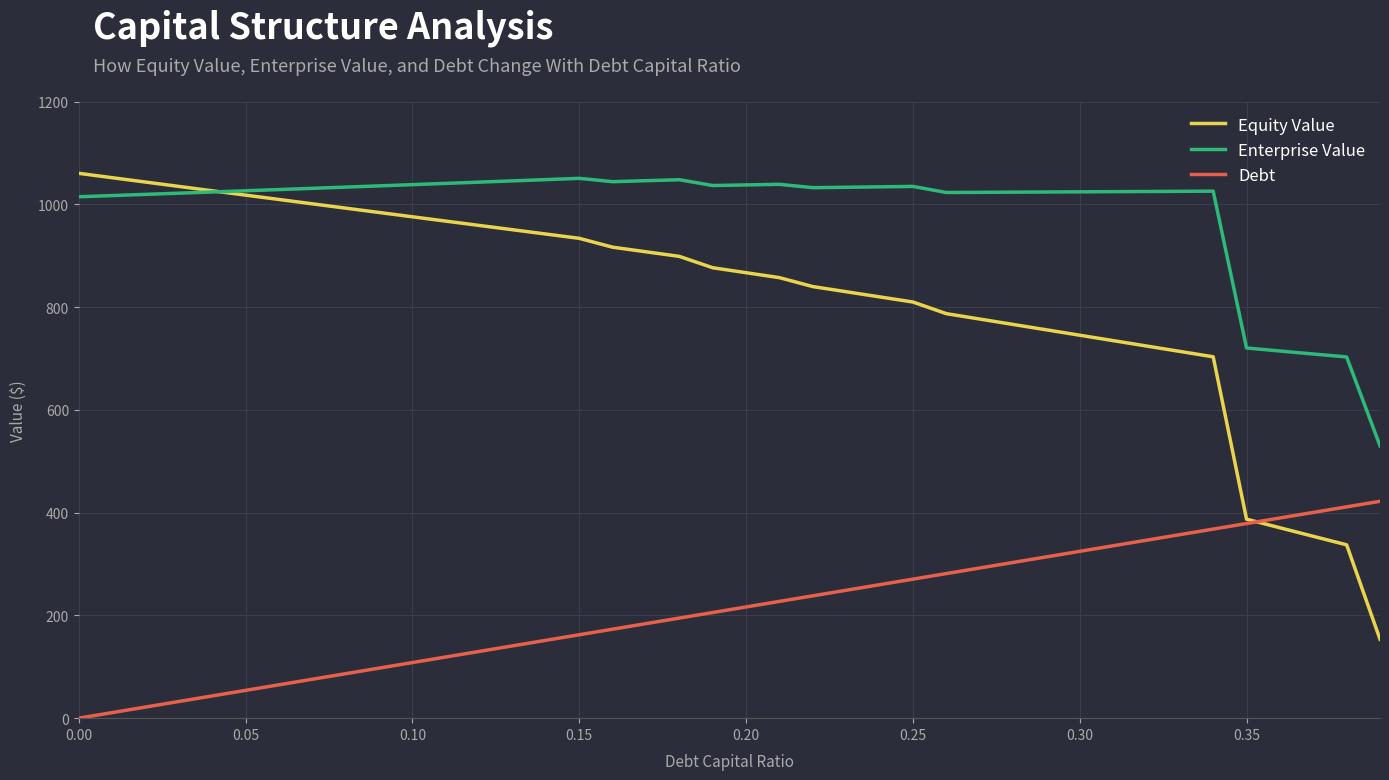

Which series has the widest spread of values?

Equity Value